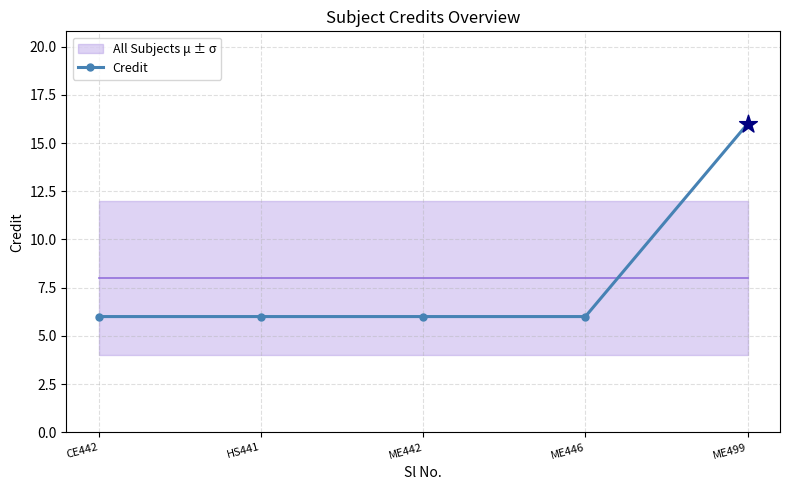

What is the change in value from ME446 to ME499?

+10